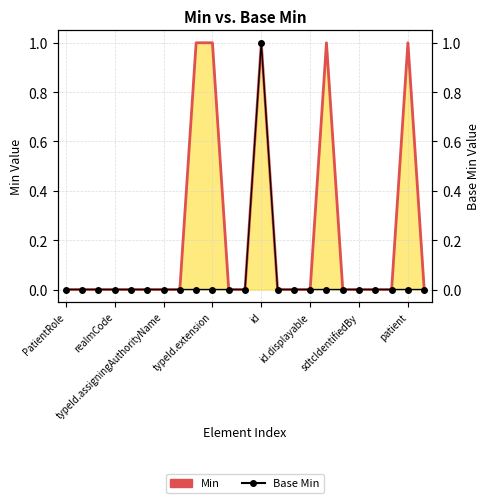

True or false: Min (line) and Base Min intersect in this chart.

False